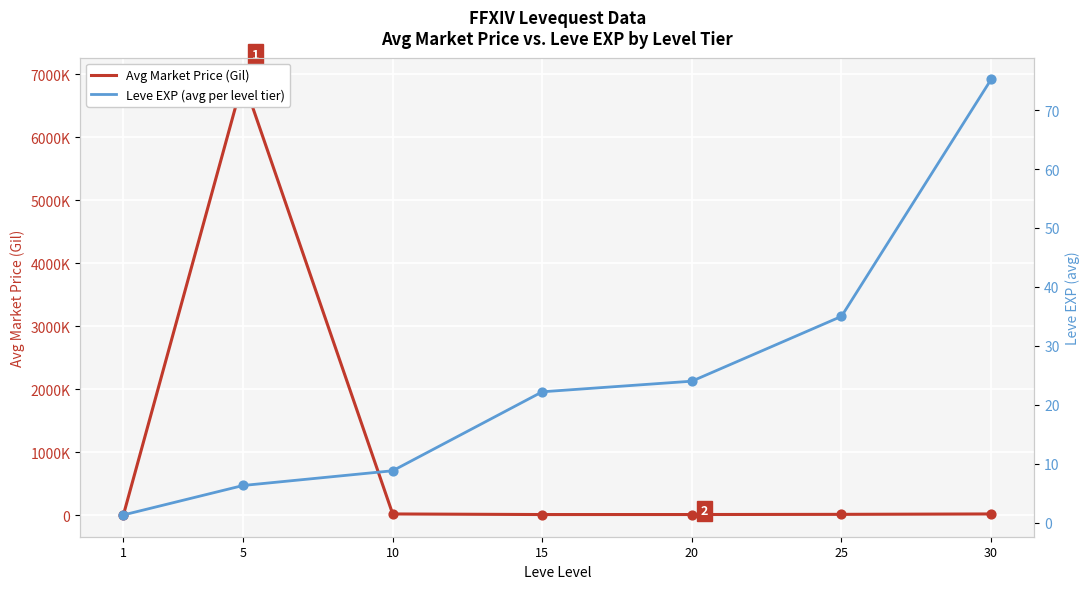

Is the value of Avg Market Price (Gil) at 30 greater than the value of Leve EXP (avg per level tier) at 5?

Yes